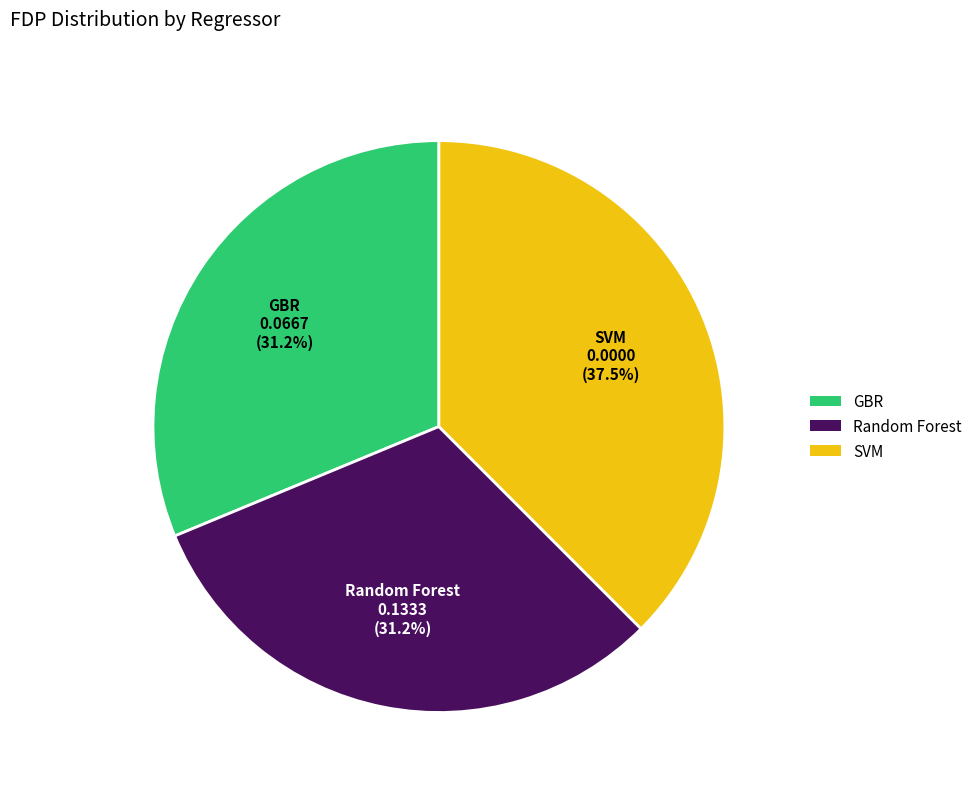

Do SVM and Random Forest together represent more than half of the pie?

Yes